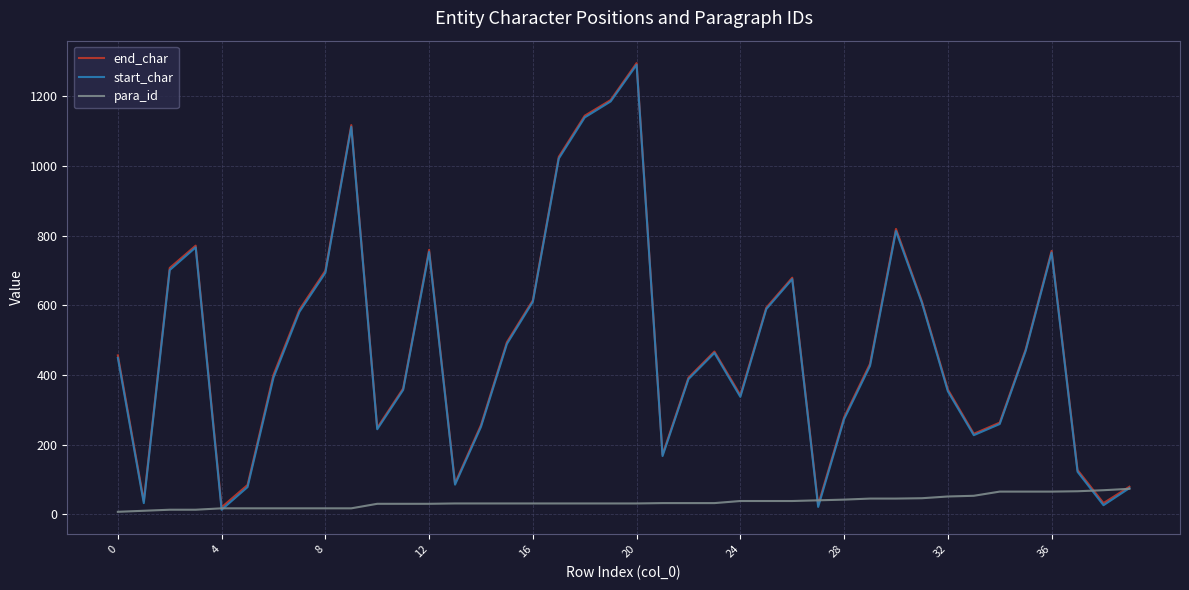

How many categories are shown in the chart?

40